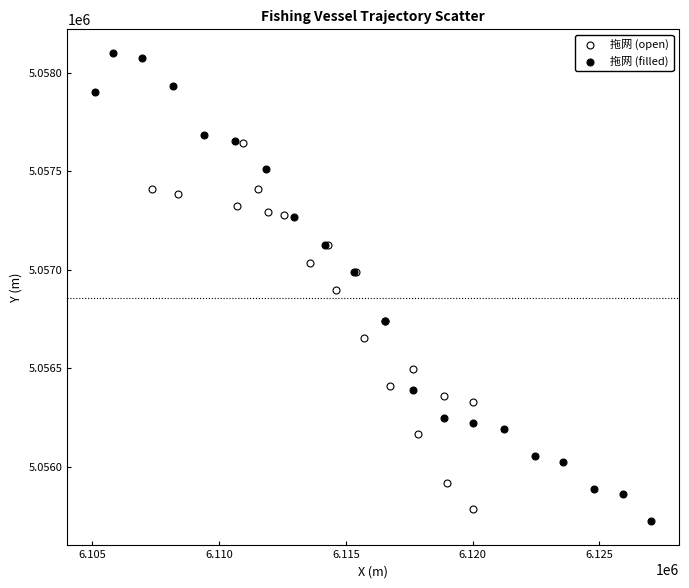

Which series has the widest spread of Y values?

拖网 (filled)